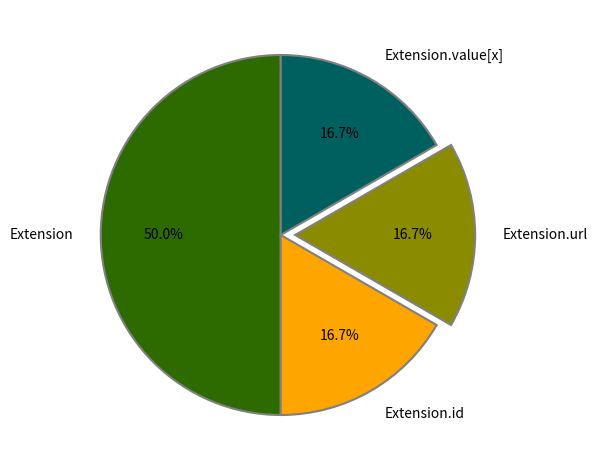

What is the largest slice in the pie chart?

Extension